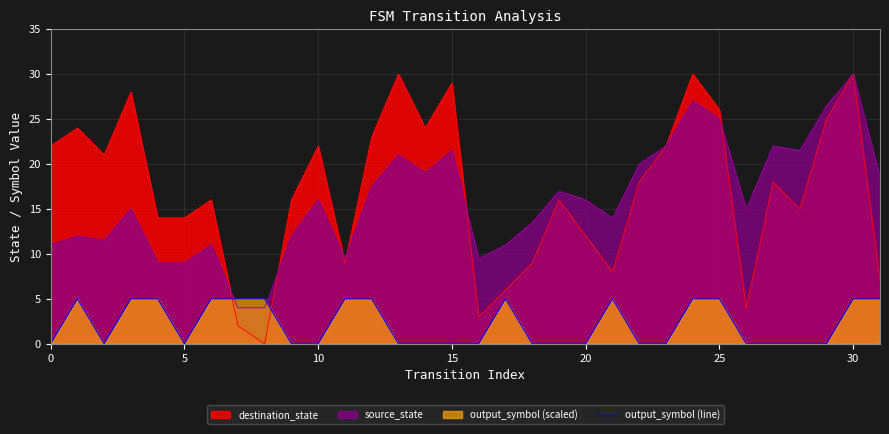

Is it true that destination_state equals 14.0 at 5?

True